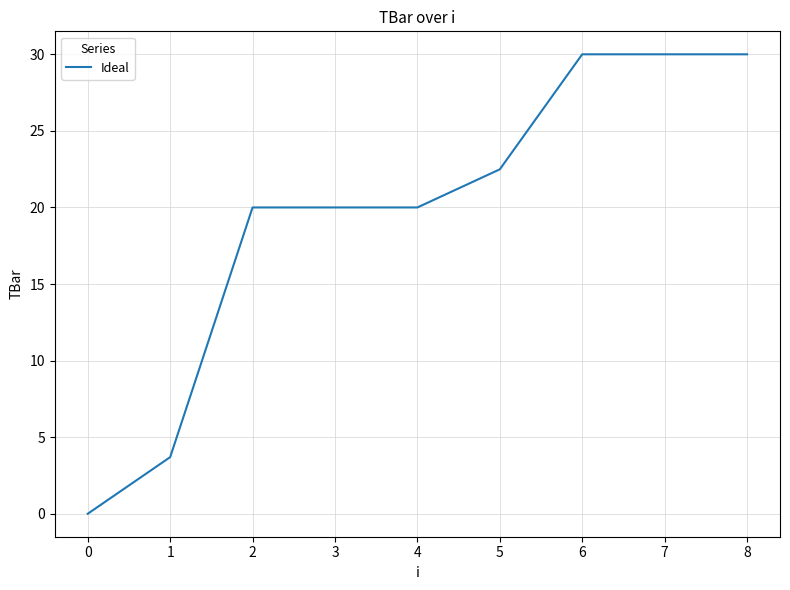

True or false: the data shows 20.0 at 3.

True